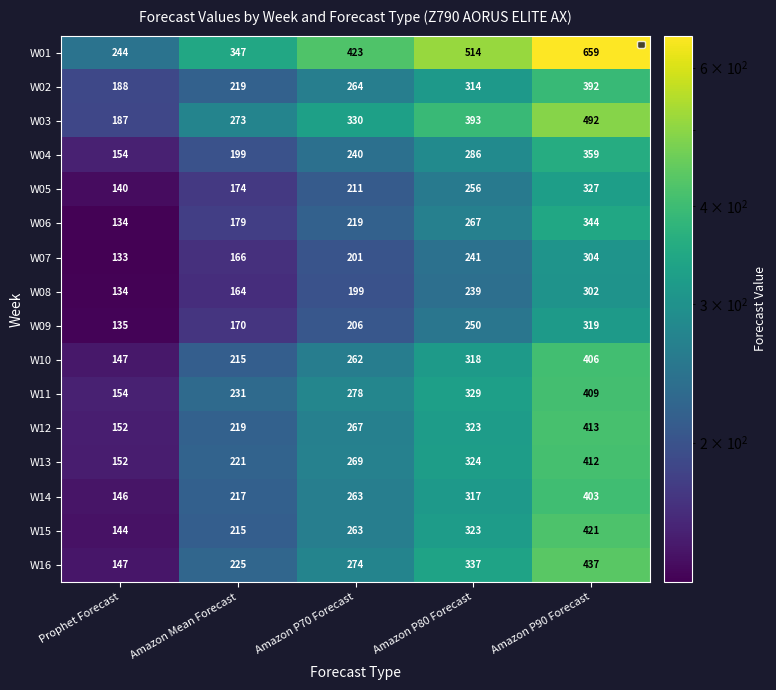

Rank the series by their maximum value, from lowest to highest.

W08, W07, W09, W05, W06, W04, W02, W14, W10, W11, W13, W12, W15, W16, W03, W01